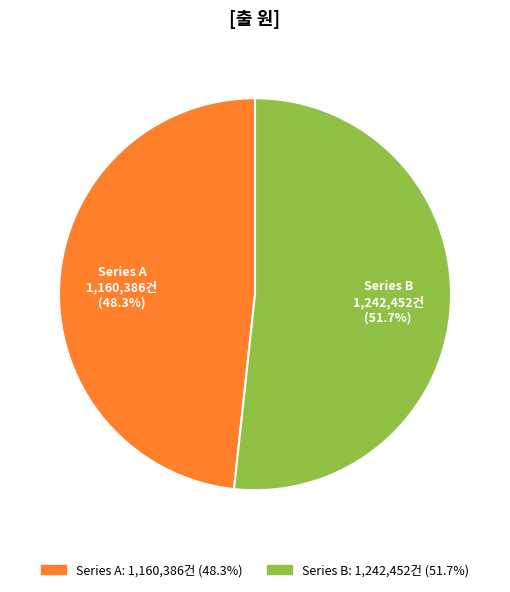

Does any single category account for the majority?

Yes